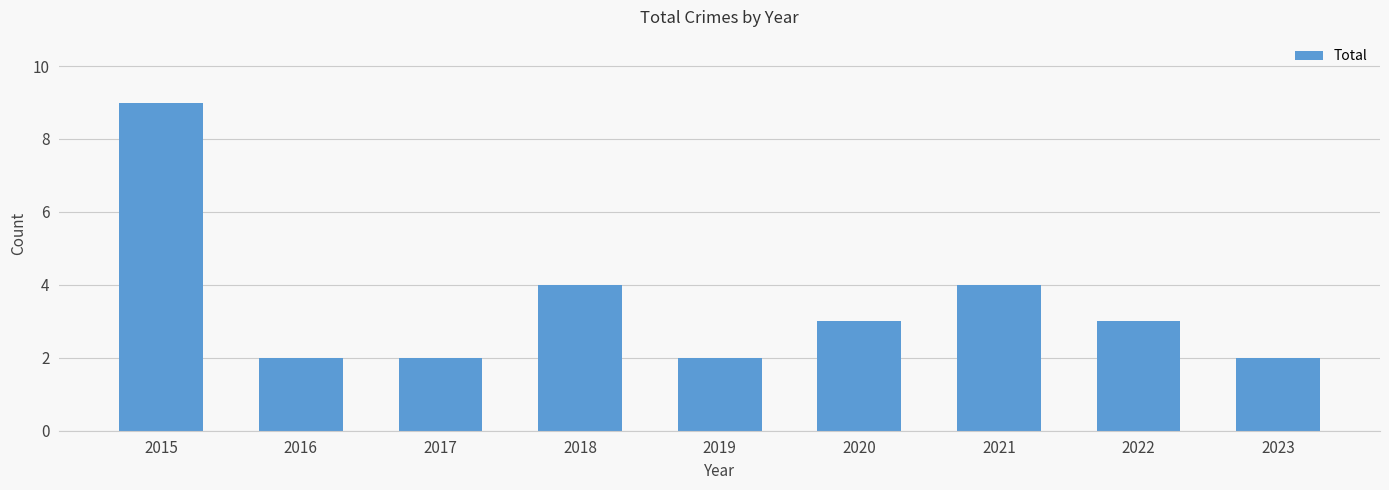

True or false: the data shows 2 at 2019.

True